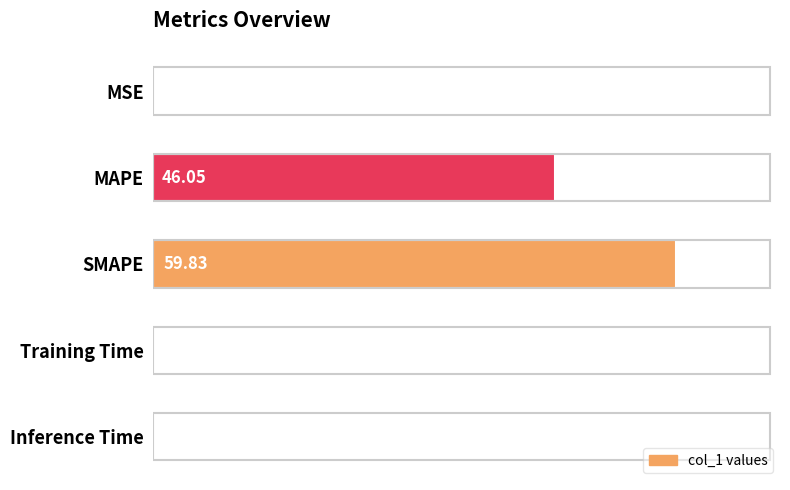

What is the sum of all values?

106.1